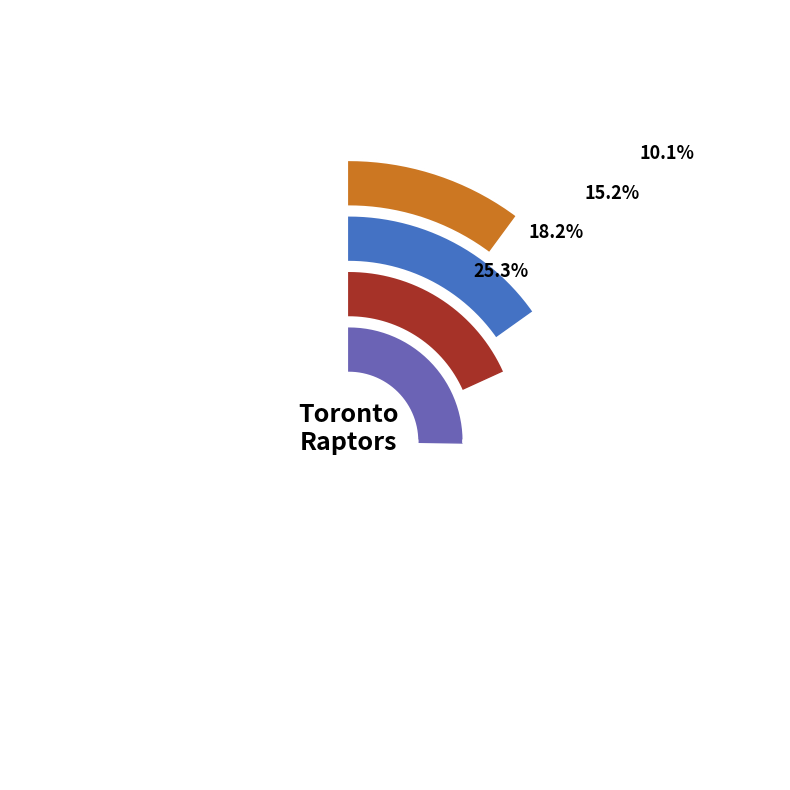

Does roziecl01 account for over 50% of the chart?

No